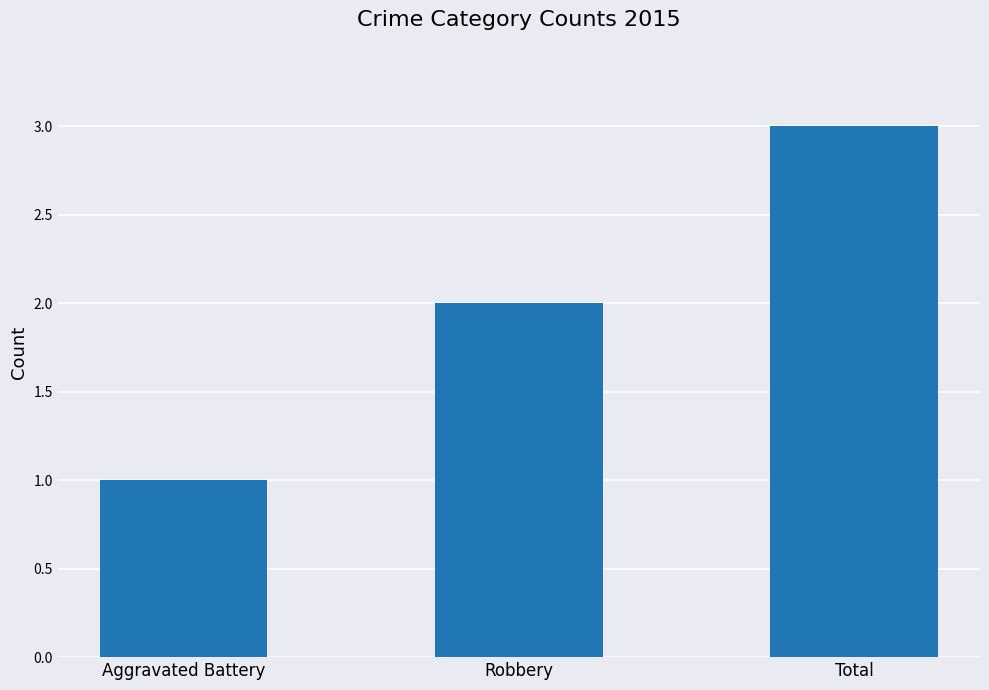

What is the maximum value shown in the chart?

3